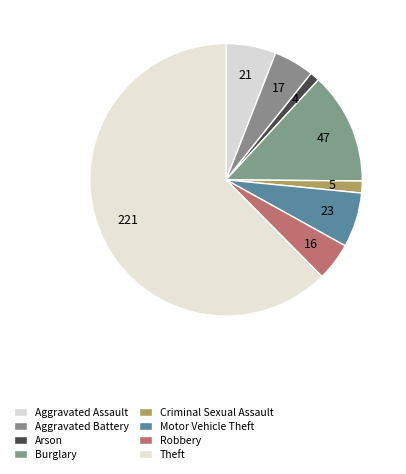

How many segments does this pie chart have?

8